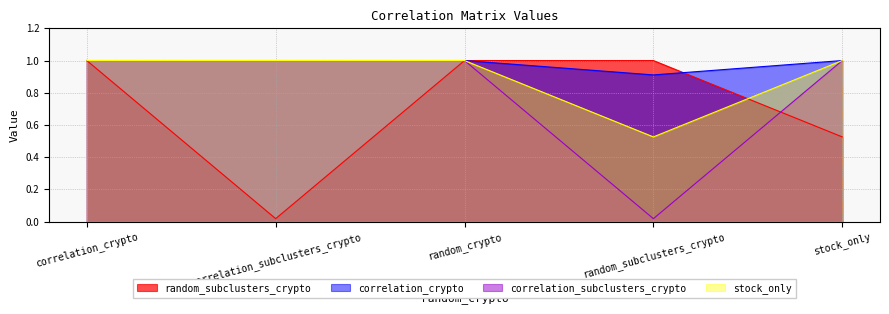

In correlation_subclusters_crypto, how many points are lower than both neighbors (excluding endpoints)?

1